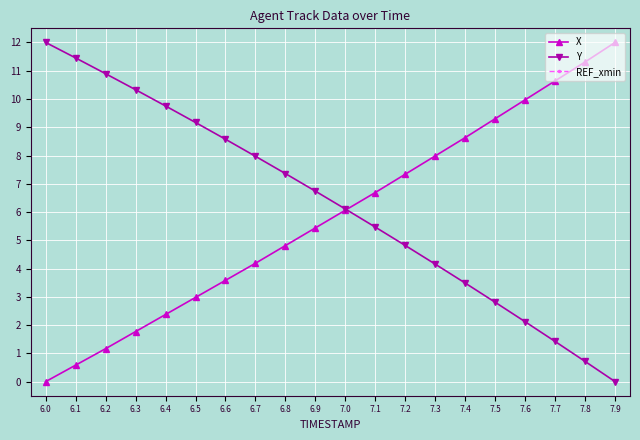

Does the chart display data point markers on the line(s)?

Yes